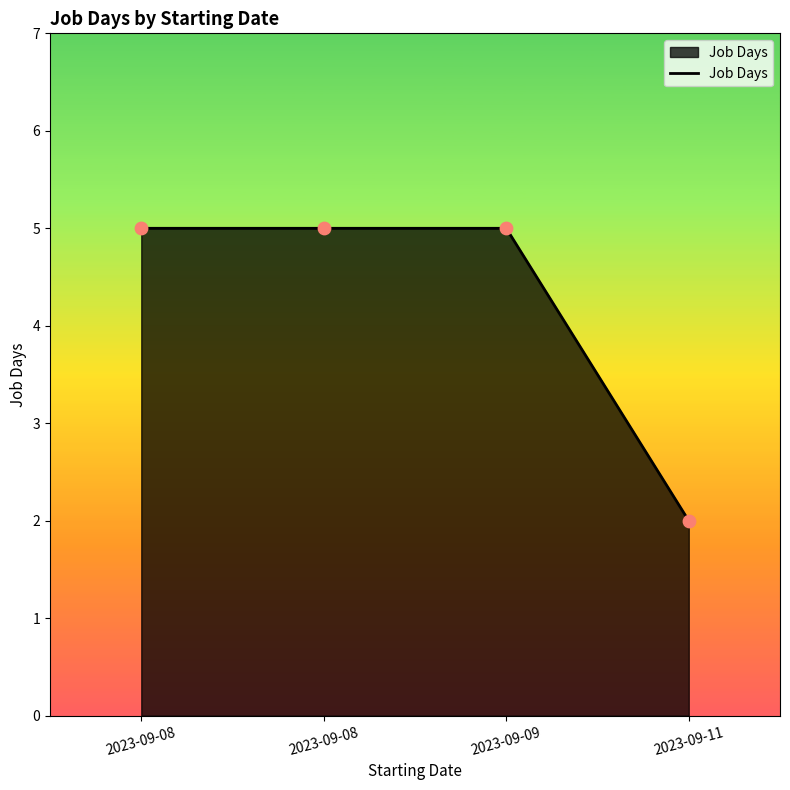

What is the ratio of the value at 2023-09-08 to the value at 2023-09-08?

1.0